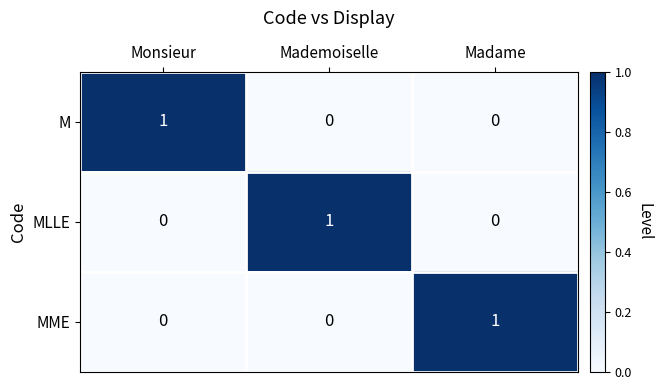

The value of M at Madame is 0. True or false?

True